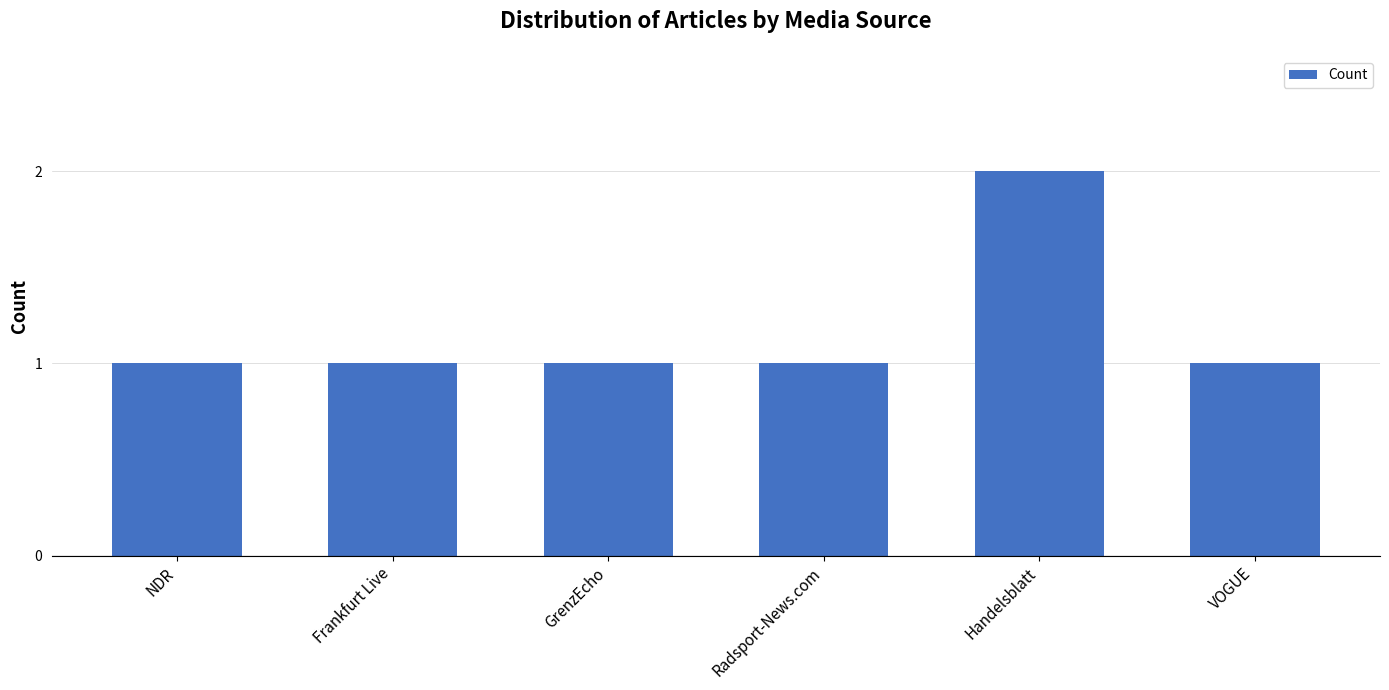

Is it true that the value at NDR is 1?

True